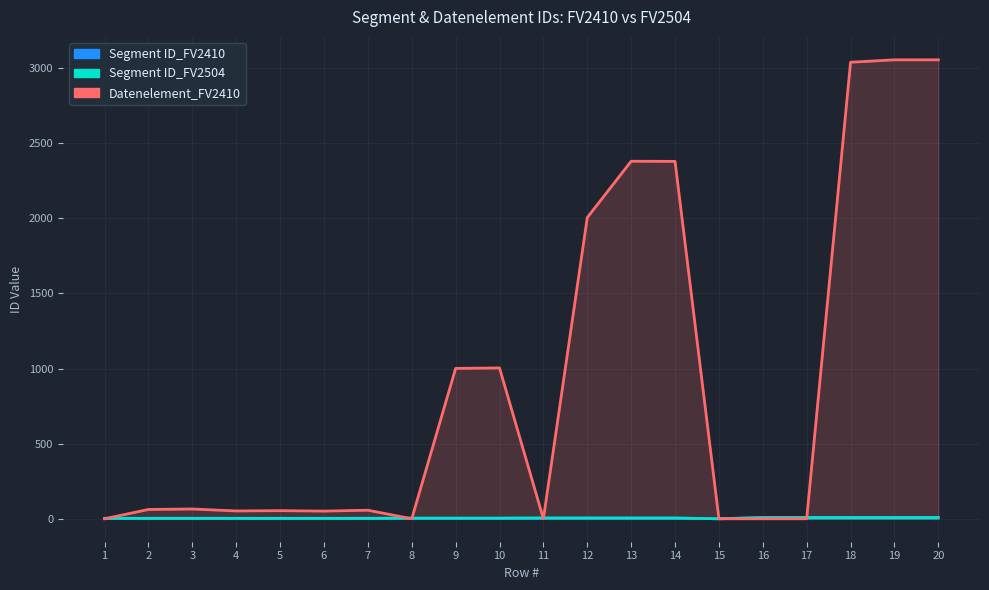

In Segment ID_FV2410, how many points are lower than both neighbors (excluding endpoints)?

1